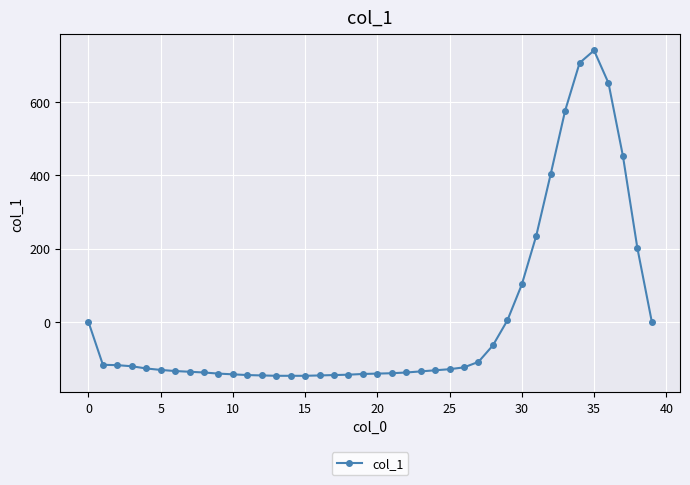

What is the difference between the second highest and second lowest values?

853